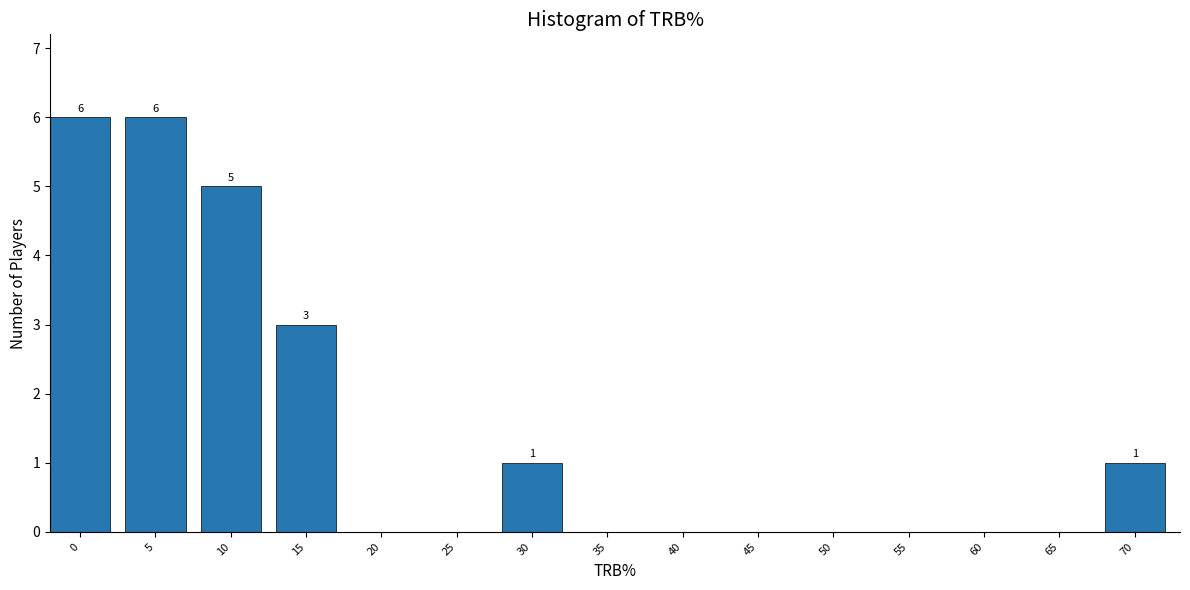

Reading left to right, what are all the values shown in this chart?

0=6	5=6	10=5	15=3	20=0	25=0	30=1	35=0	40=0	45=0	50=0	55=0	60=0	65=0	70=1